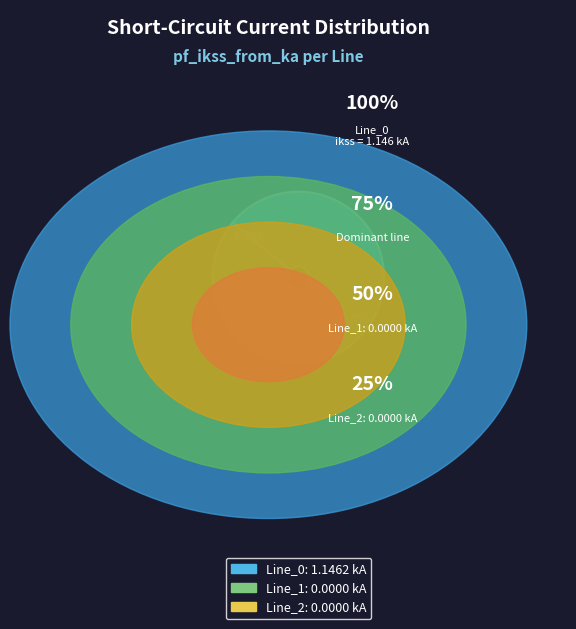

Does any single category account for the majority?

Yes